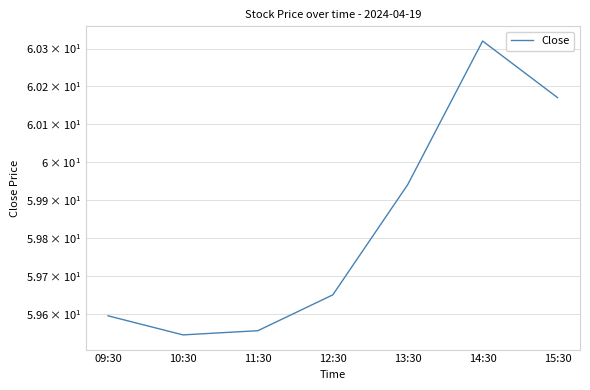

At which category does the data reach its first local peak?

14:30